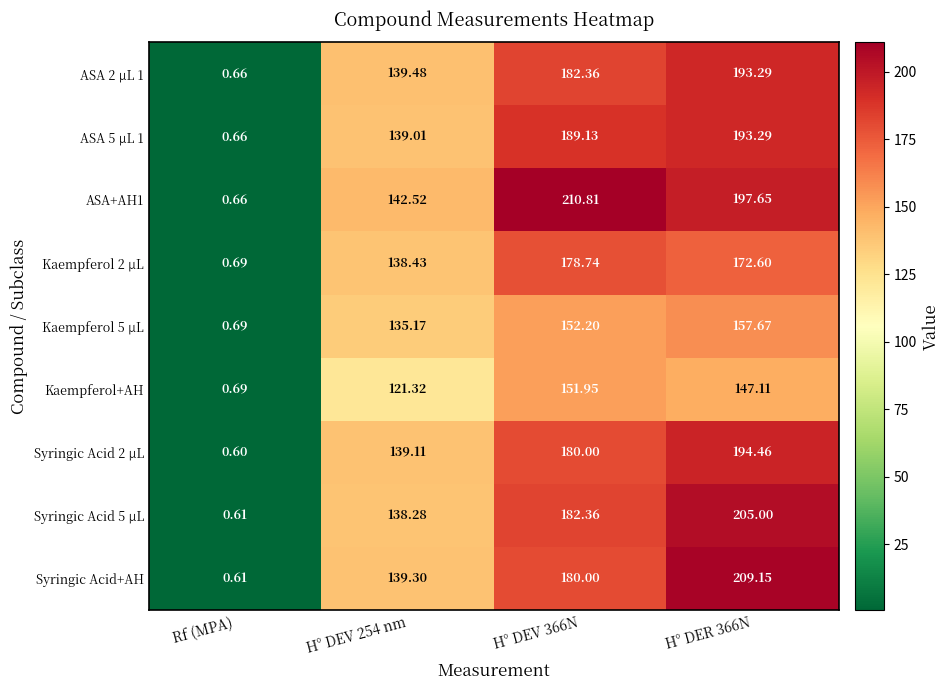

At which category does the chart reach its minimum across all series?

Rf (MPA)